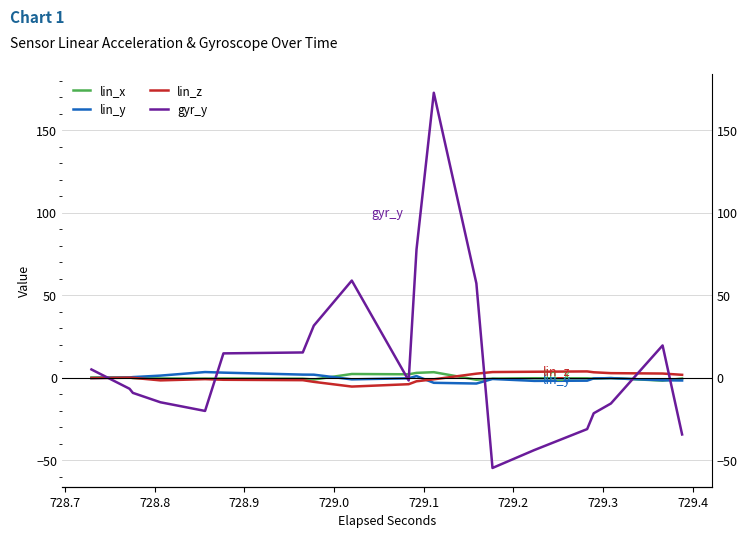

How many data points in gyr_y are above -1?

9